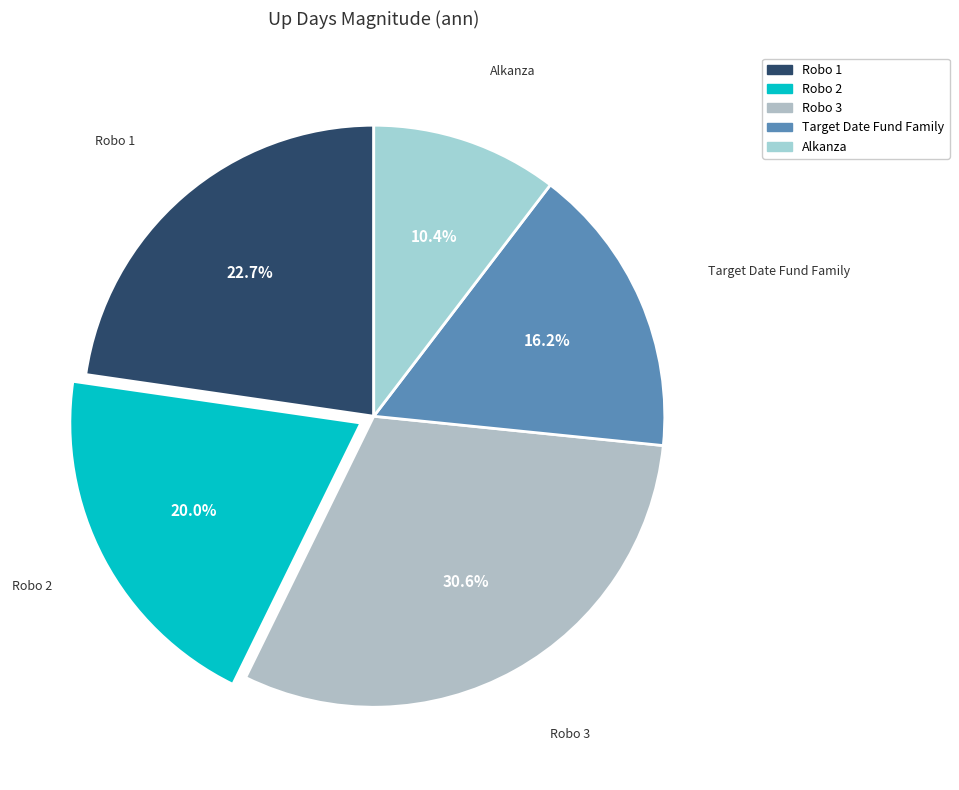

What is the ratio of the value at Target Date Fund Family to the value at Alkanza?

1.6